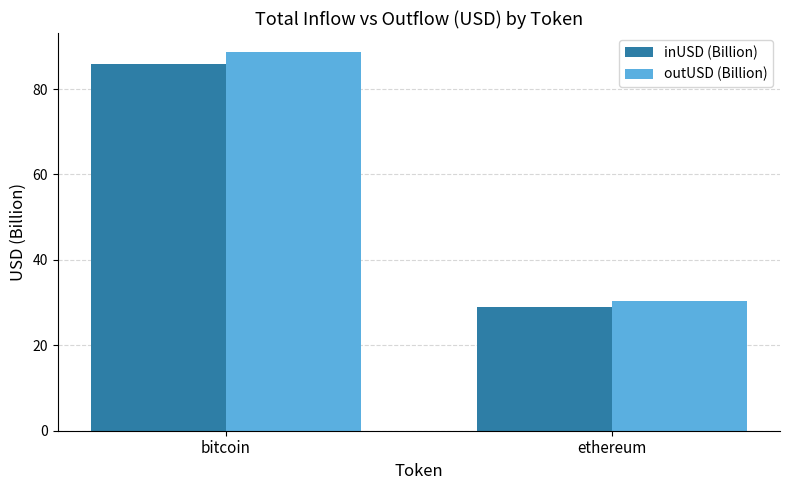

True or false: outUSD (Billion) has a value of 88.7 at bitcoin.

True